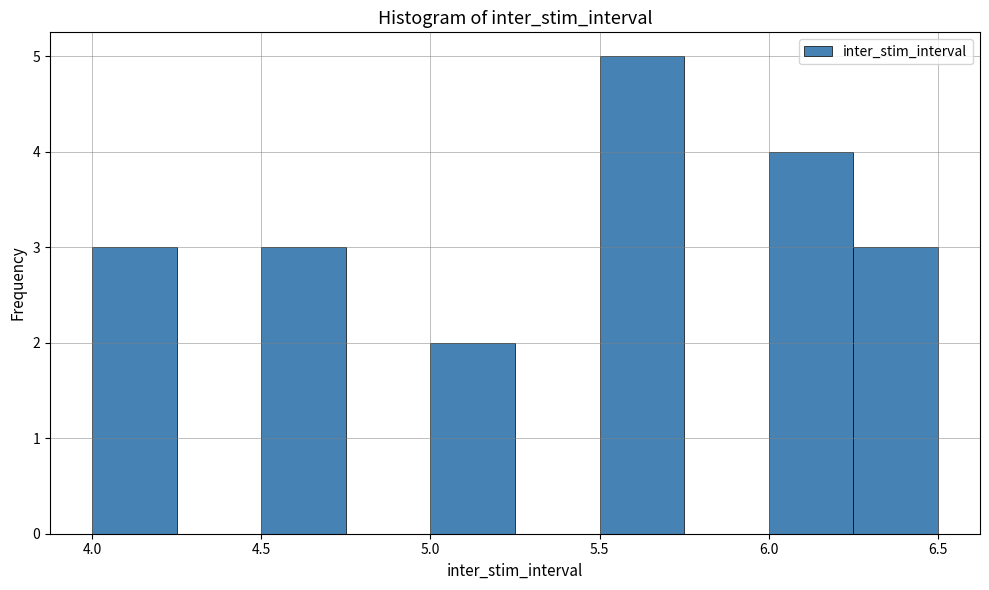

Reading left to right, list every bar in this chart as the range it spans on the x-axis followed by its height. The values are not printed on the chart, so give them approximately, as read against the axis.

4.00 to 4.25: 3
4.25 to 4.50: 0
4.50 to 4.75: 3
4.75 to 5.00: 0
5.00 to 5.25: 2
5.25 to 5.50: 0
5.50 to 5.75: 5
5.75 to 6.00: 0
6.00 to 6.25: 4
6.25 to 6.50: 3